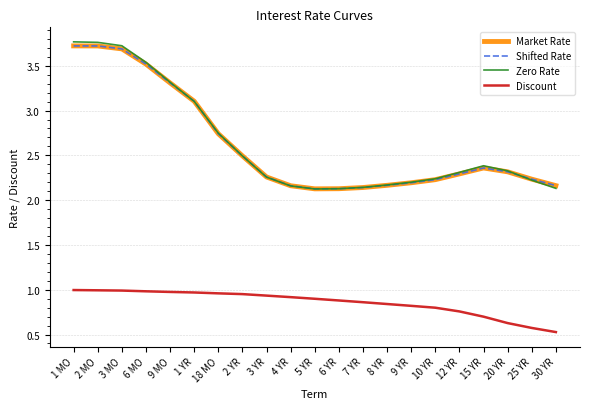

What is the highest value of the Shifted Rate series?

3.7